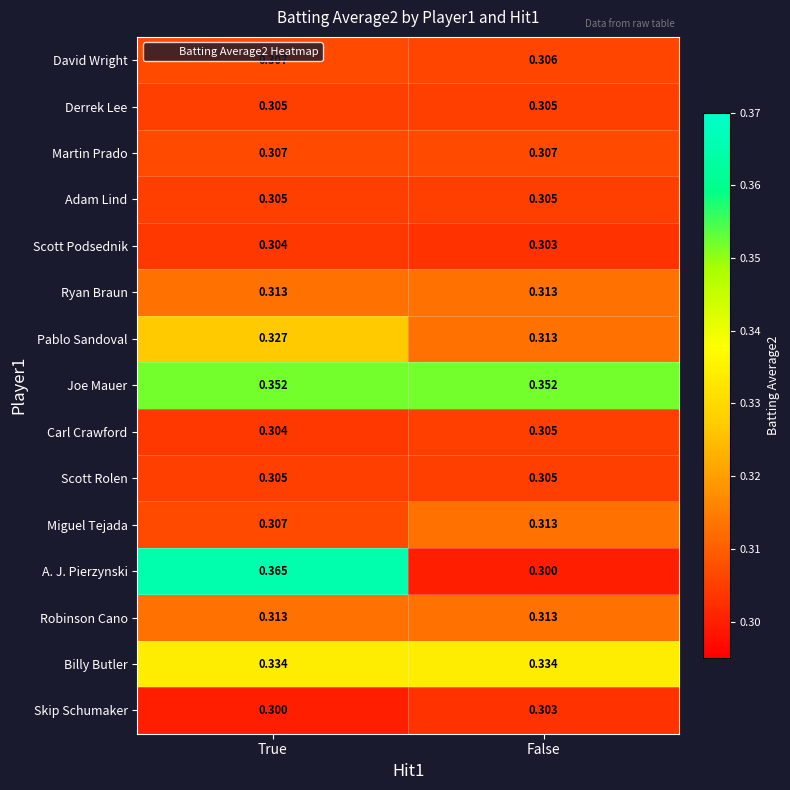

At which category does the chart reach its peak across all series?

True